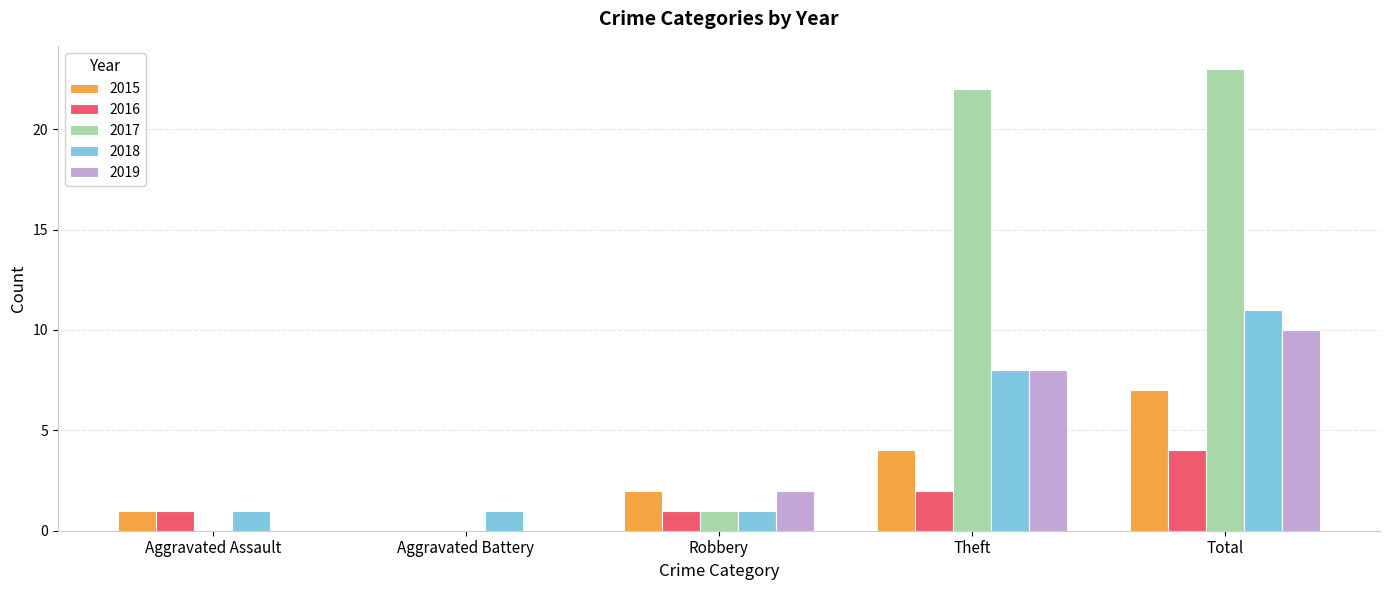

Reading right to left, what are all the values shown in this chart?

2015: Total=7	Theft=4	Robbery=2	Aggravated Battery=0	Aggravated Assault=1
2016: Total=4	Theft=2	Robbery=1	Aggravated Battery=0	Aggravated Assault=1
2017: Total=23	Theft=22	Robbery=1	Aggravated Battery=0	Aggravated Assault=0
2018: Total=11	Theft=8	Robbery=1	Aggravated Battery=1	Aggravated Assault=1
2019: Total=10	Theft=8	Robbery=2	Aggravated Battery=0	Aggravated Assault=0